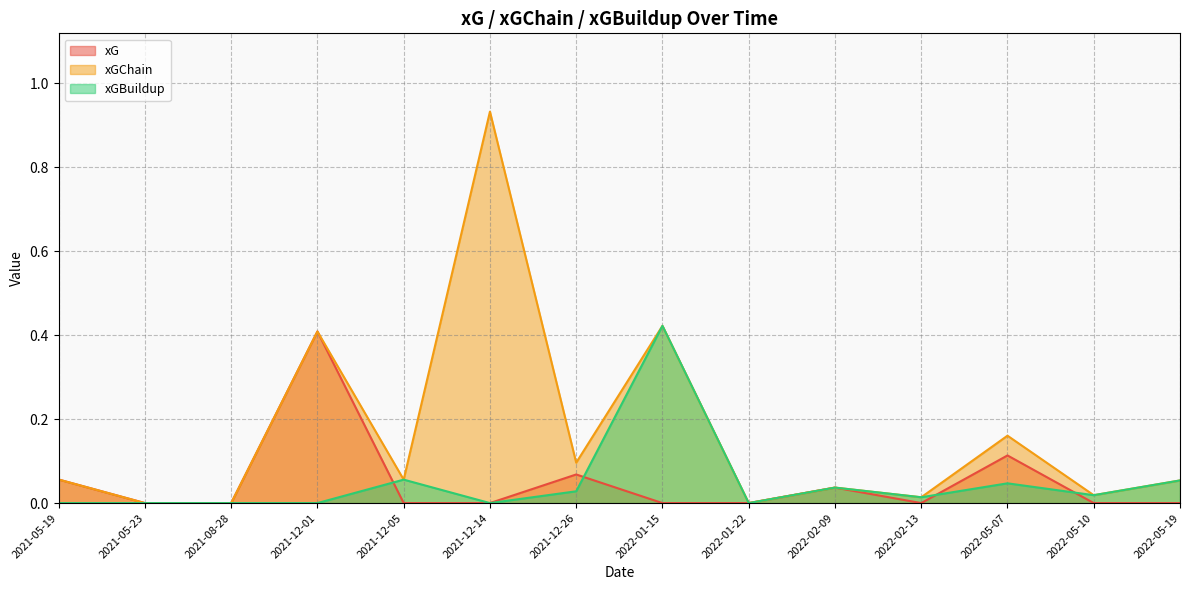

What position from the left is 2022-05-07?

12